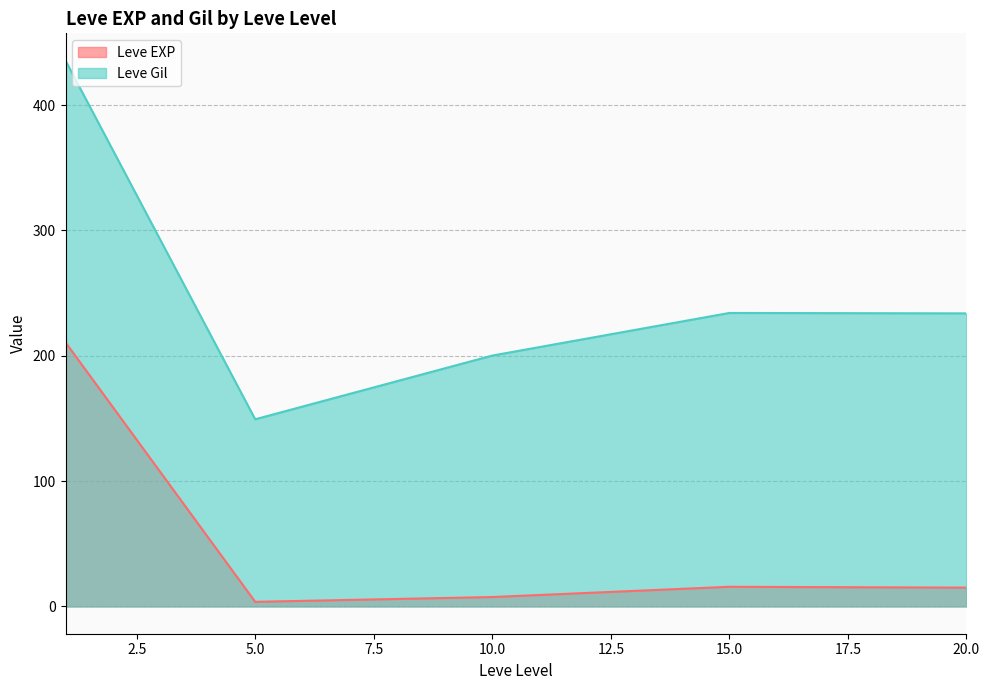

How many lines are shown in the chart?

2